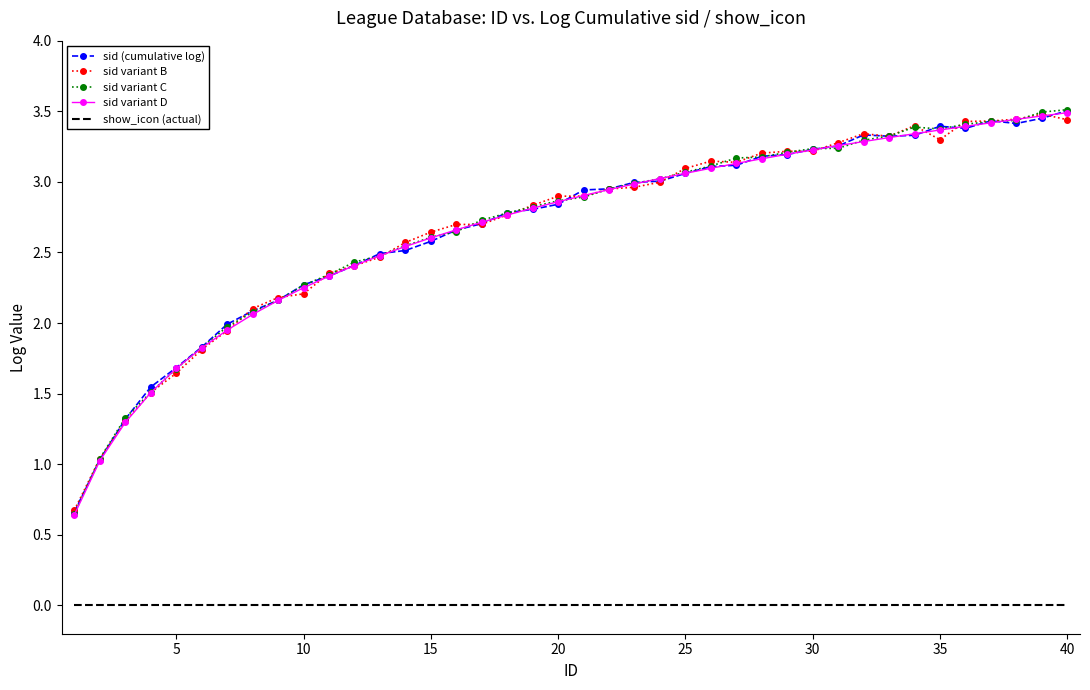

True or false: sid variant C and show_icon (actual) intersect in this chart.

False